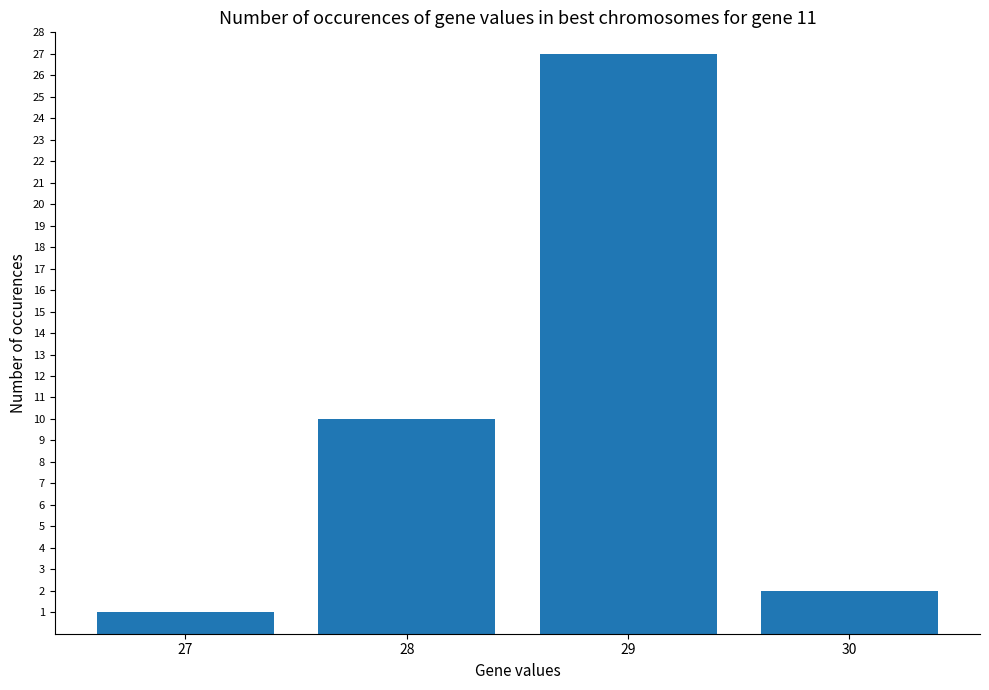

What is the difference between the values at 28 and 29?

17